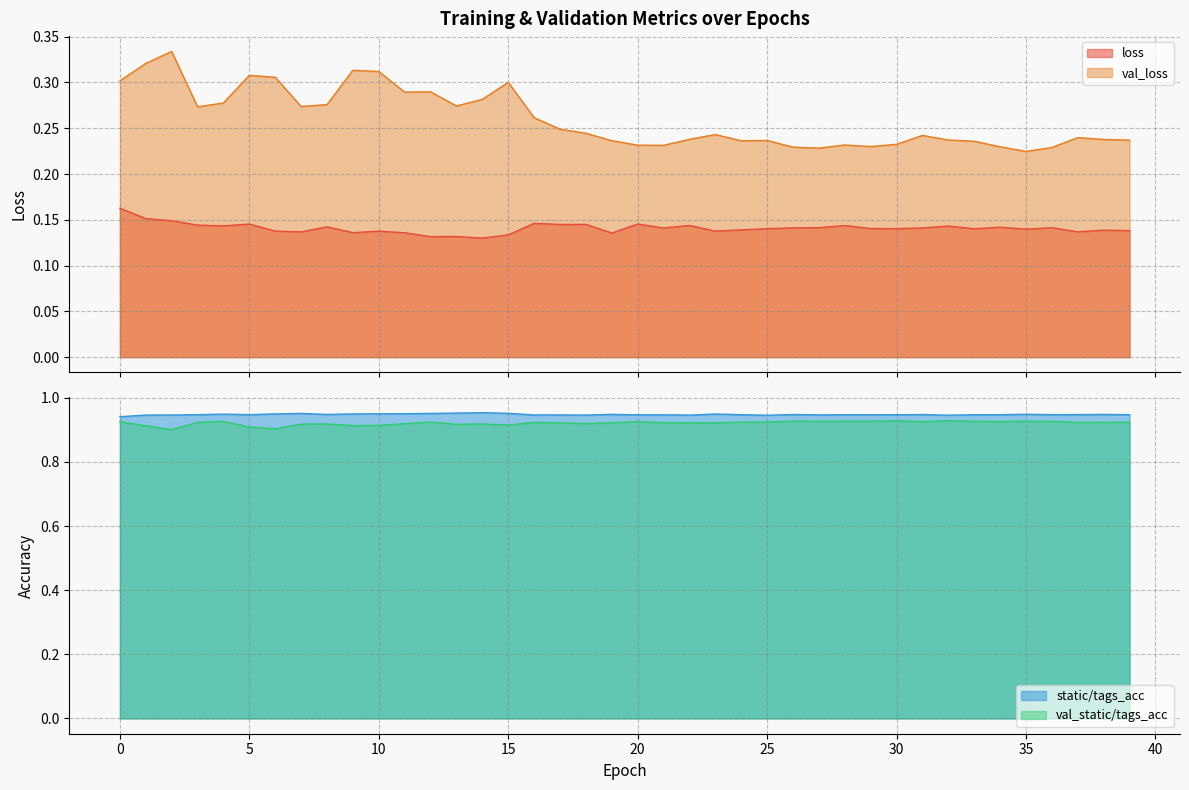

True or false: loss and val_loss intersect in this chart.

False